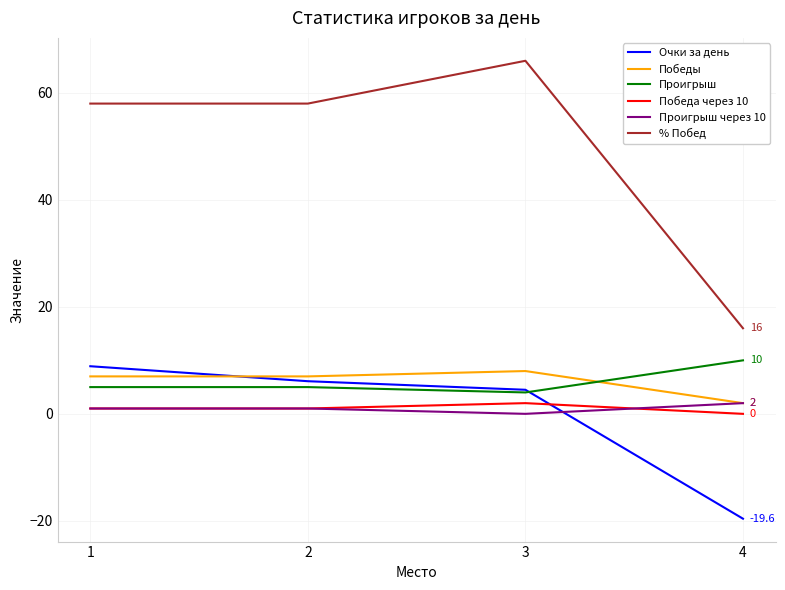

How many lines are shown in the chart?

6